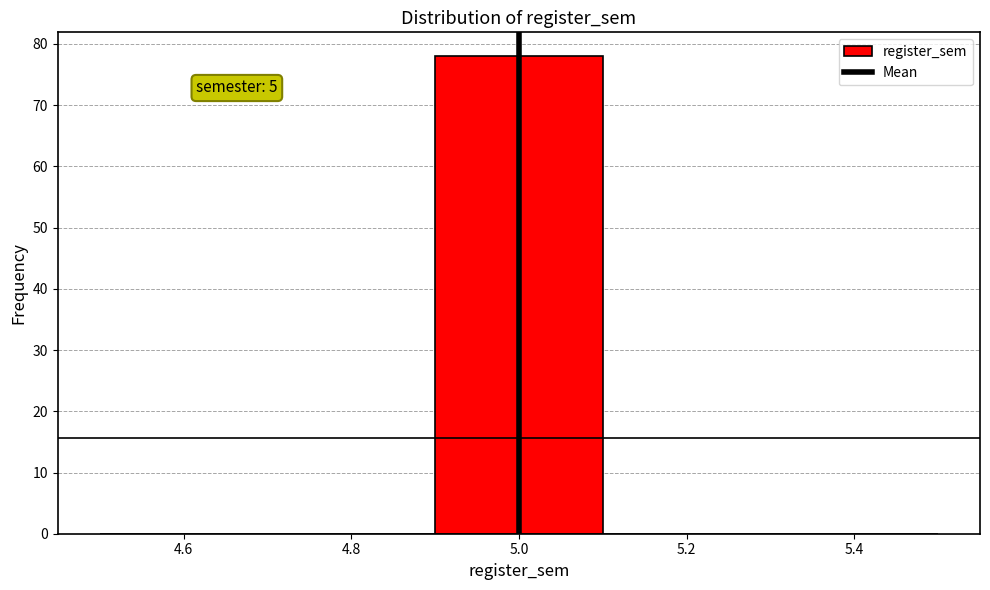

Which range on the x-axis has the tallest bar?

4.9 to 5.1